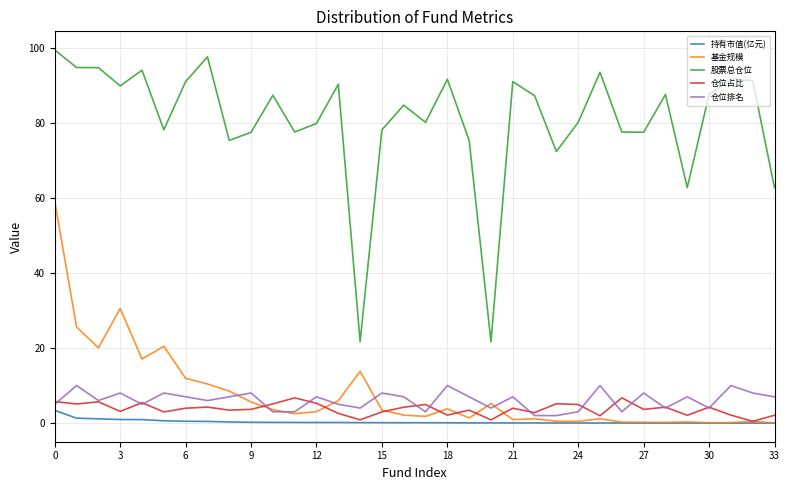

Which series has the largest range (max minus min)?

股票总仓位